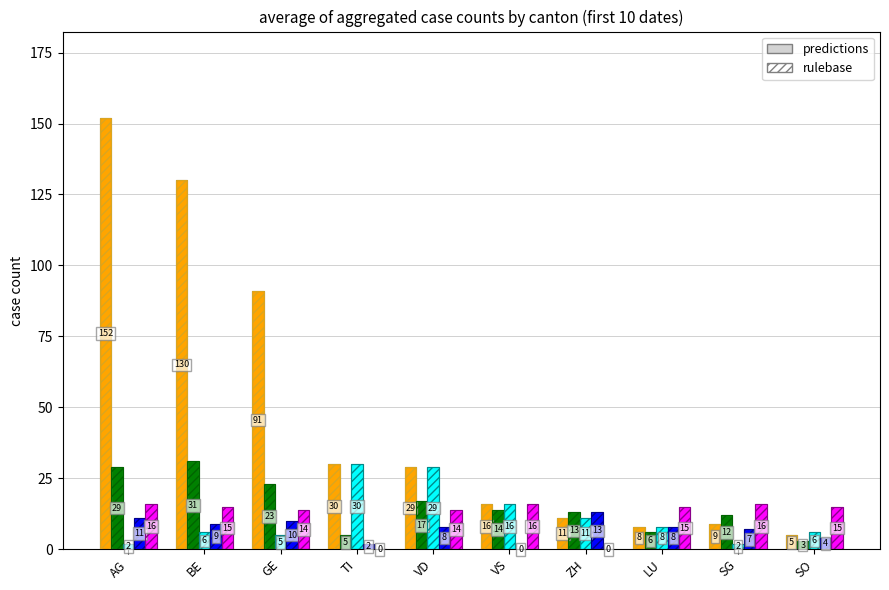

What is the difference between the highest and lowest values at SG?

14